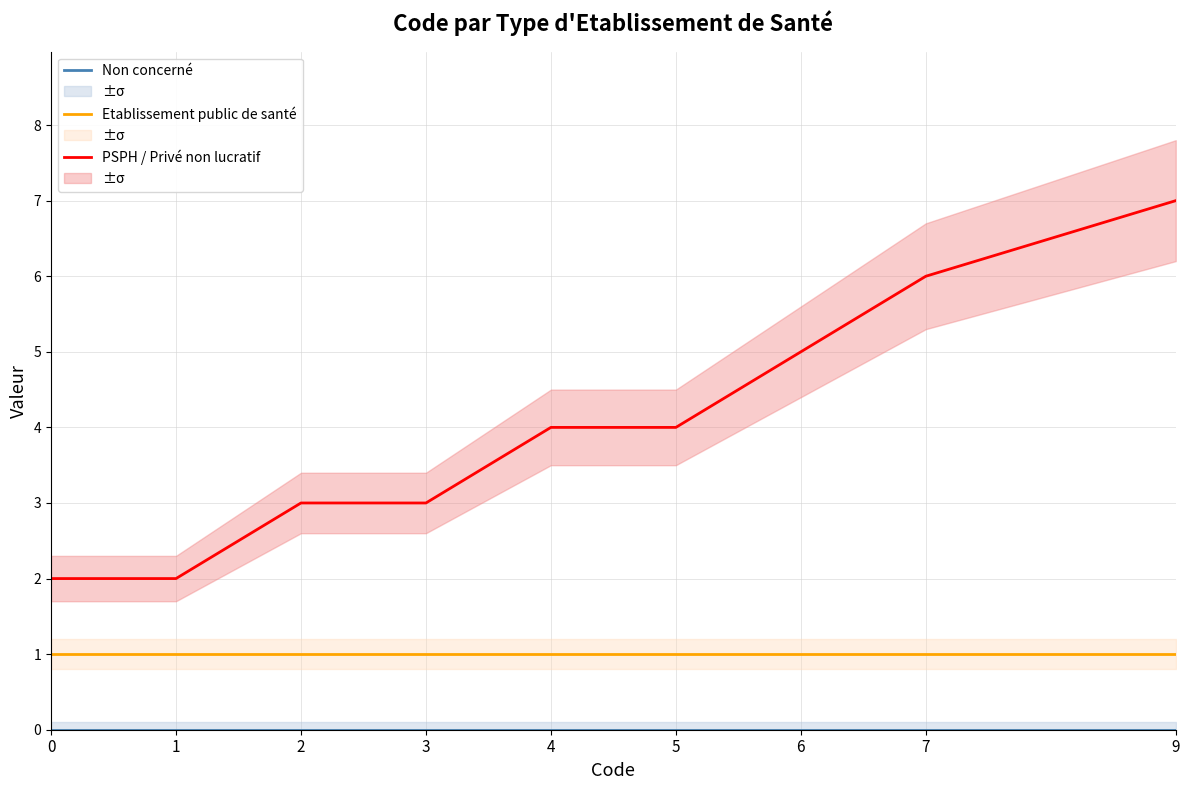

Between 4 and 6, which is larger?

4